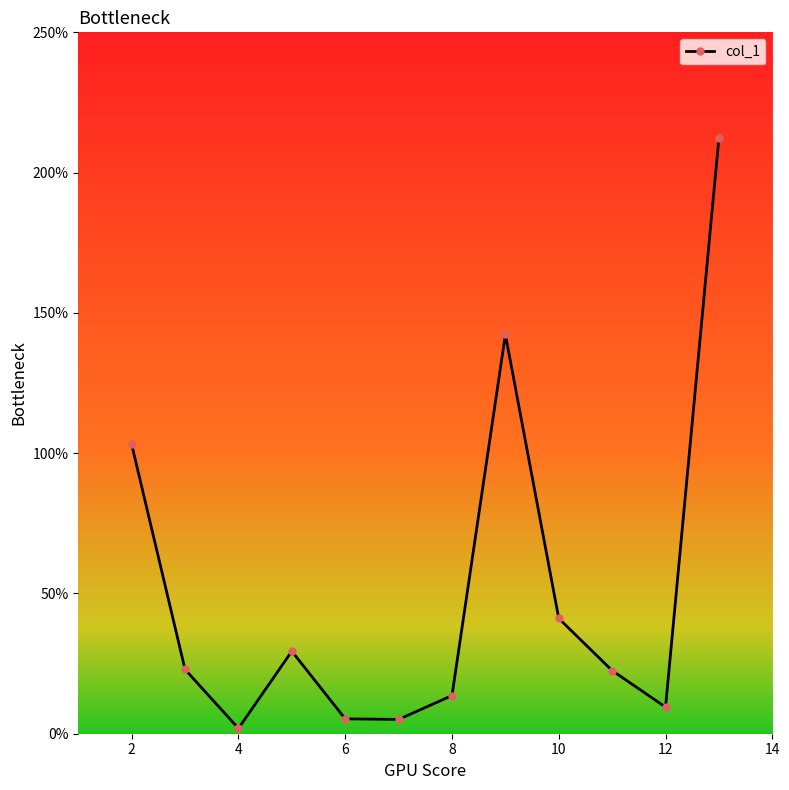

What is the sum of all values?

609.1